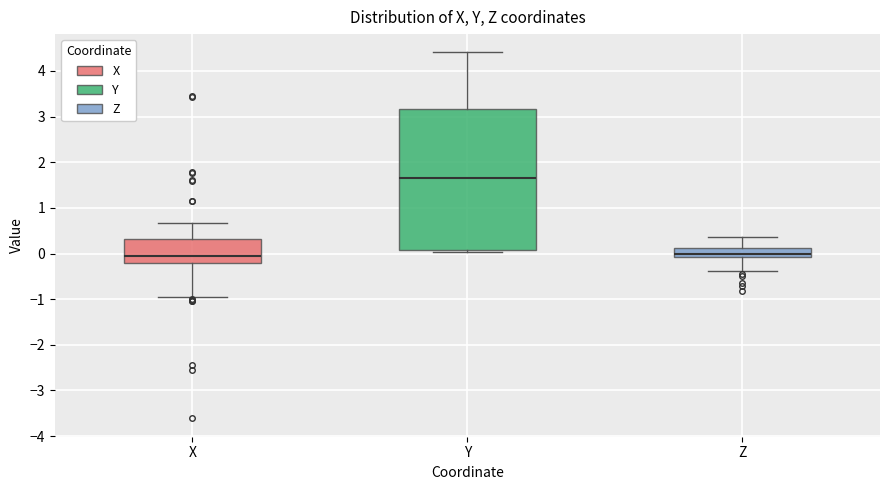

Comparing the boxes themselves (not the whiskers), which one is the tallest?

Y